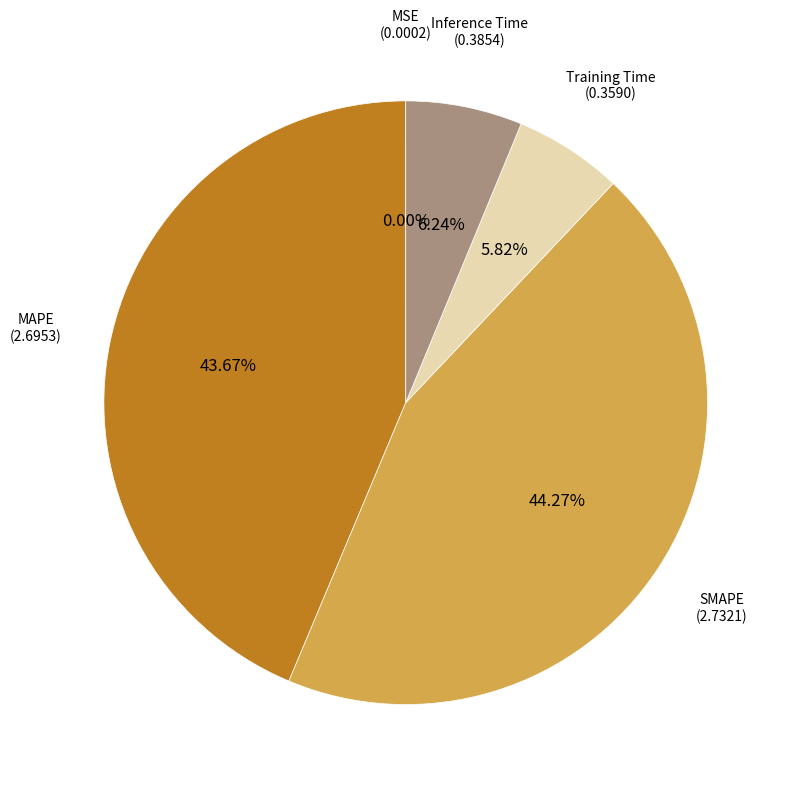

Is there any slice that represents more than half of the pie?

No